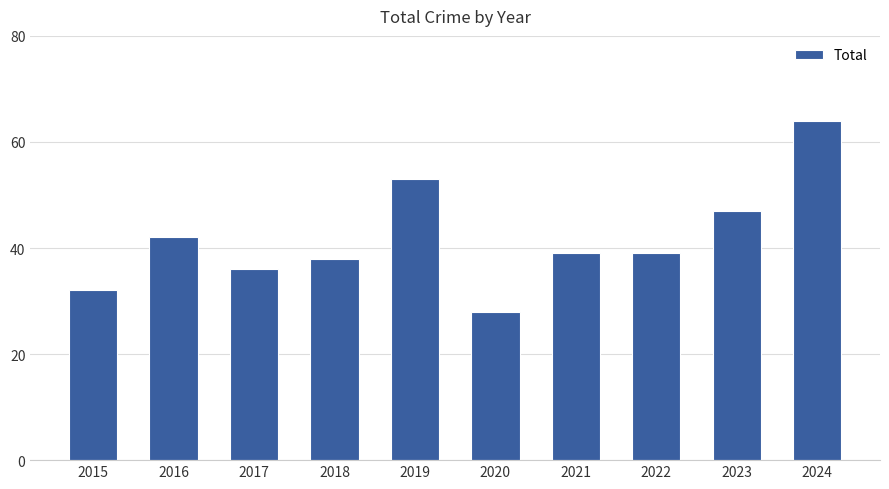

At which label is the value closest to 46?

2023